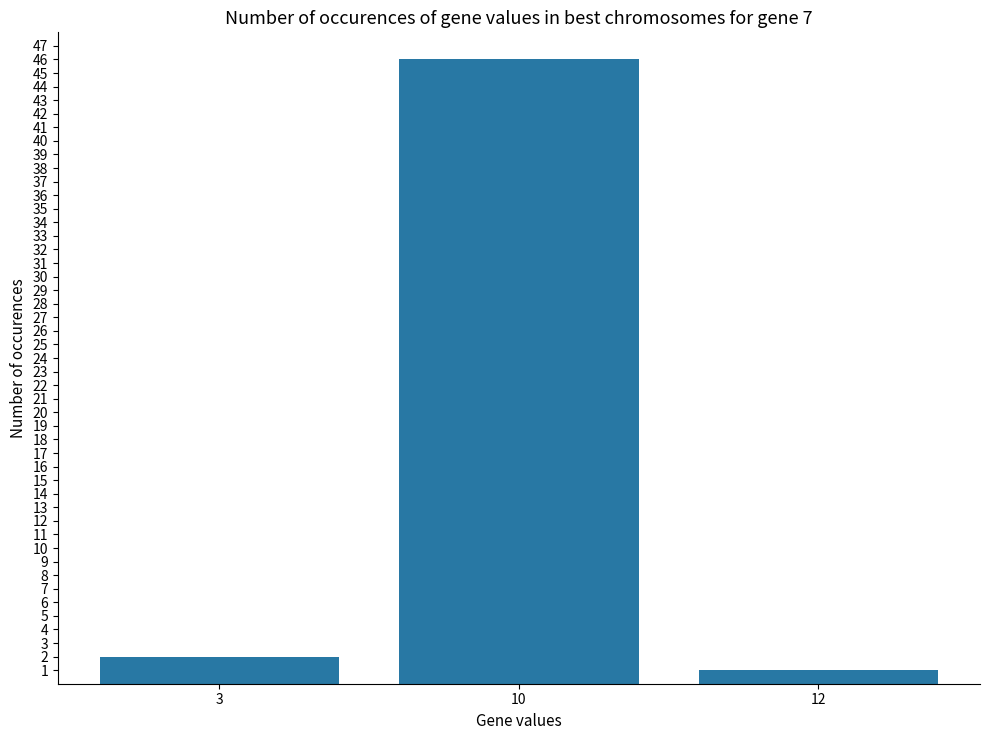

What is the smallest value displayed?

1